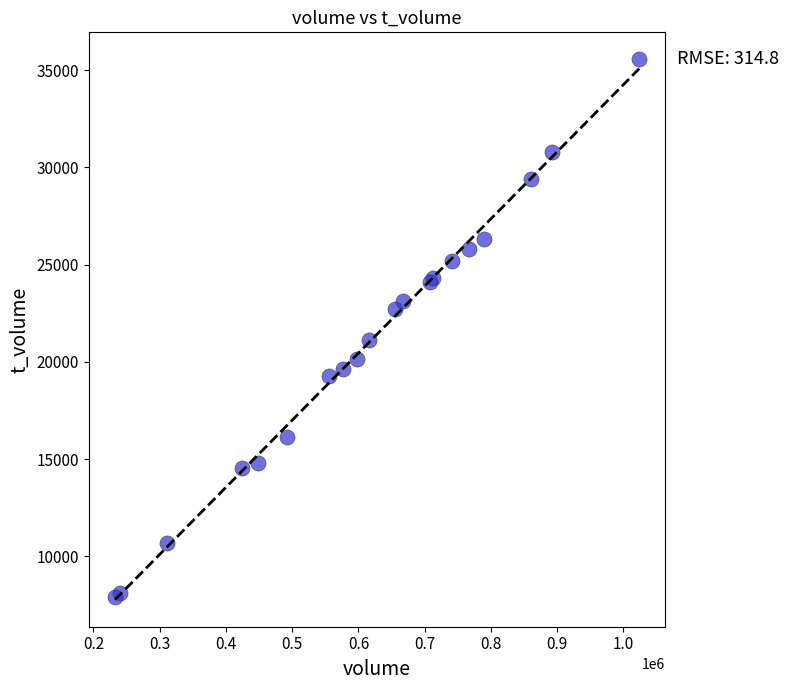

What Y value in the scatter plot is closest to 21728?

21151